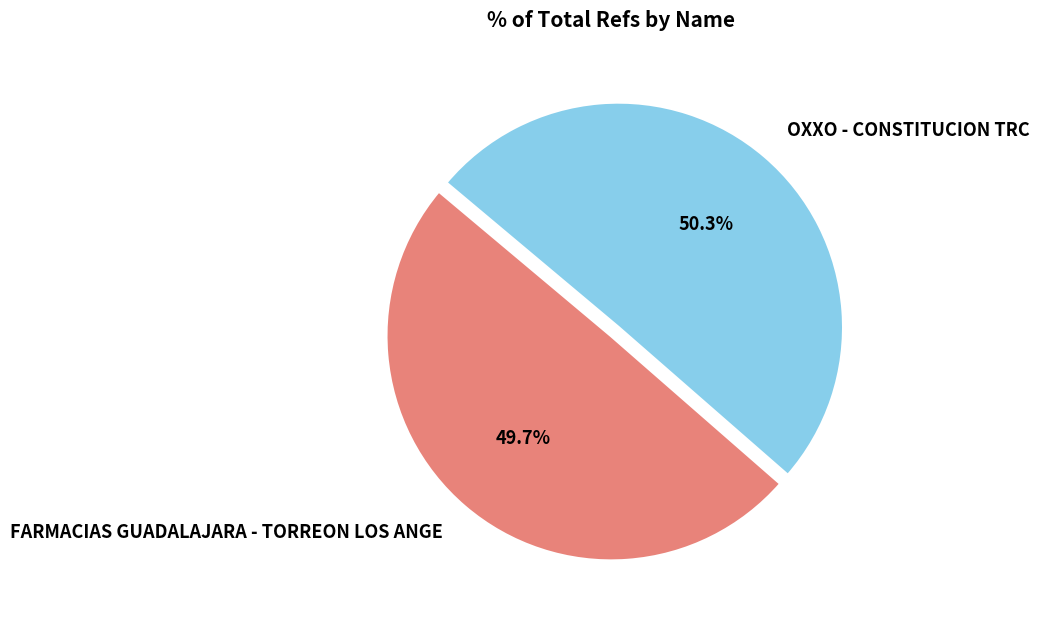

Which slice is the largest?

OXXO - CONSTITUCION TRC